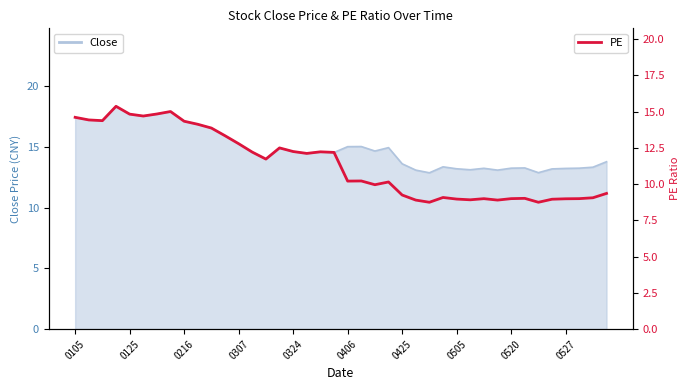

What is the change in value from 11 to 34?

-4.6